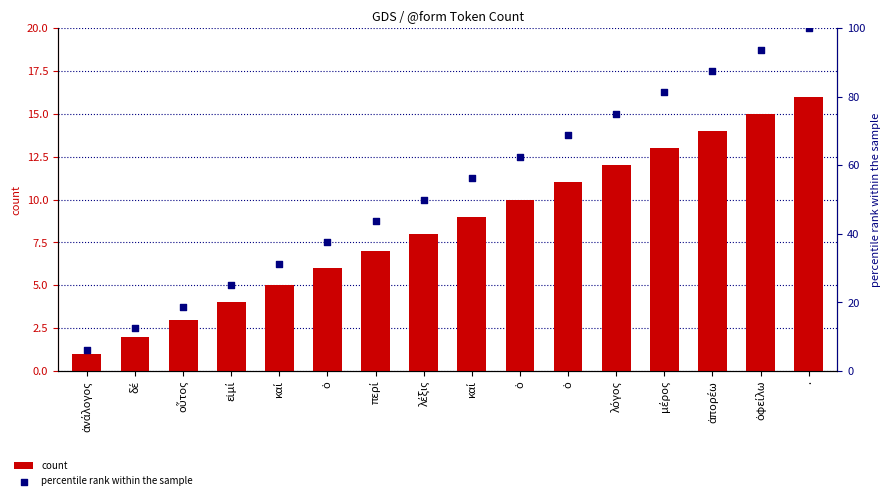

At how many categories does at least one series exceed 4?

16